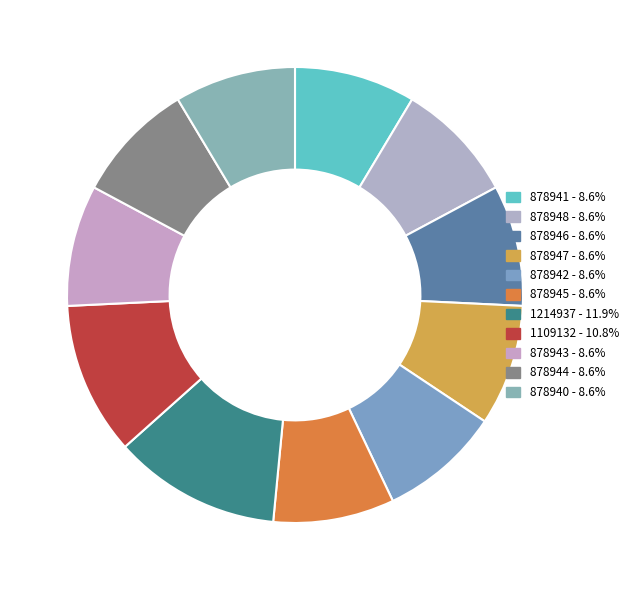

What percentage is the 1214937 slice, to the nearest percent?

12%